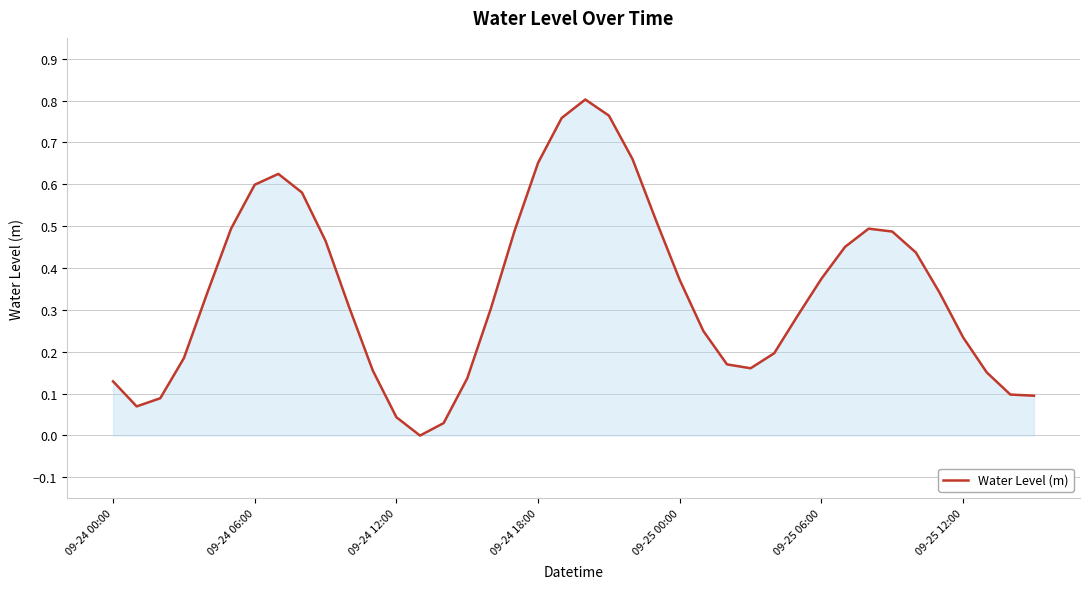

Does the chart have visible grid lines?

Yes